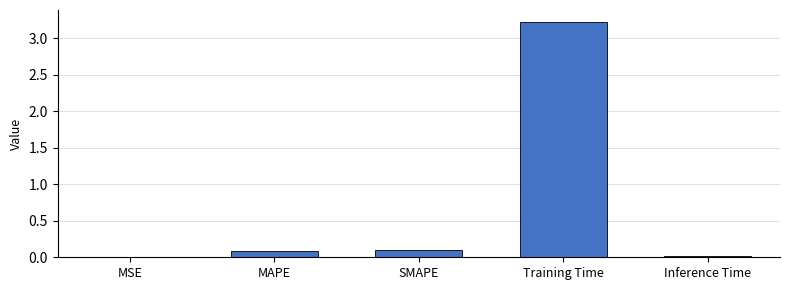

What is the change in value from MAPE to Training Time?

+3.1